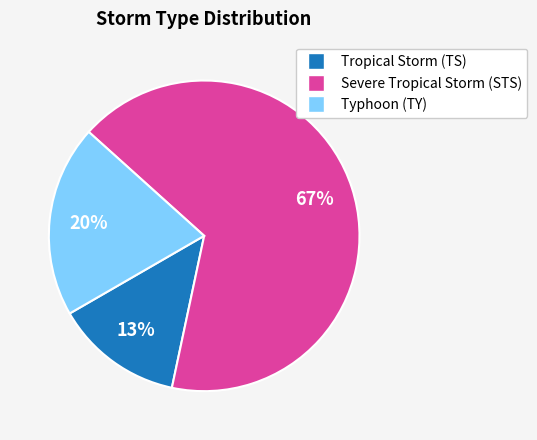

Combined, do Severe Tropical Storm (STS) and Tropical Storm (TS) account for over 50%?

Yes